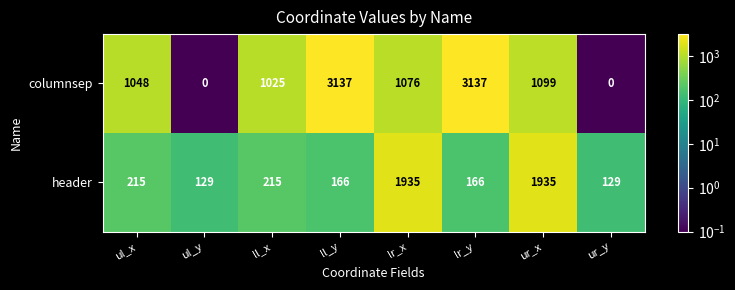

What is the sum of all header values?

4890